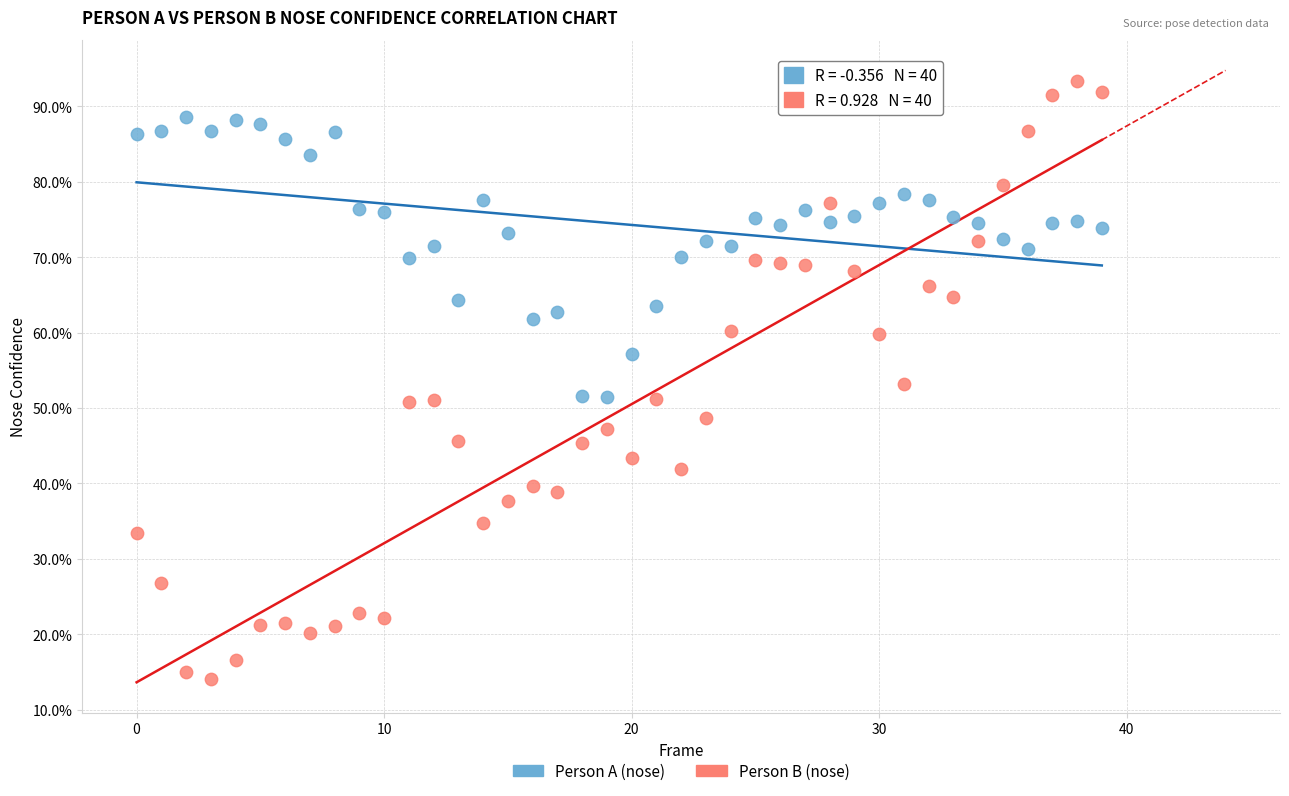

Which series has the largest Y range (max minus min)?

Person B (nose)